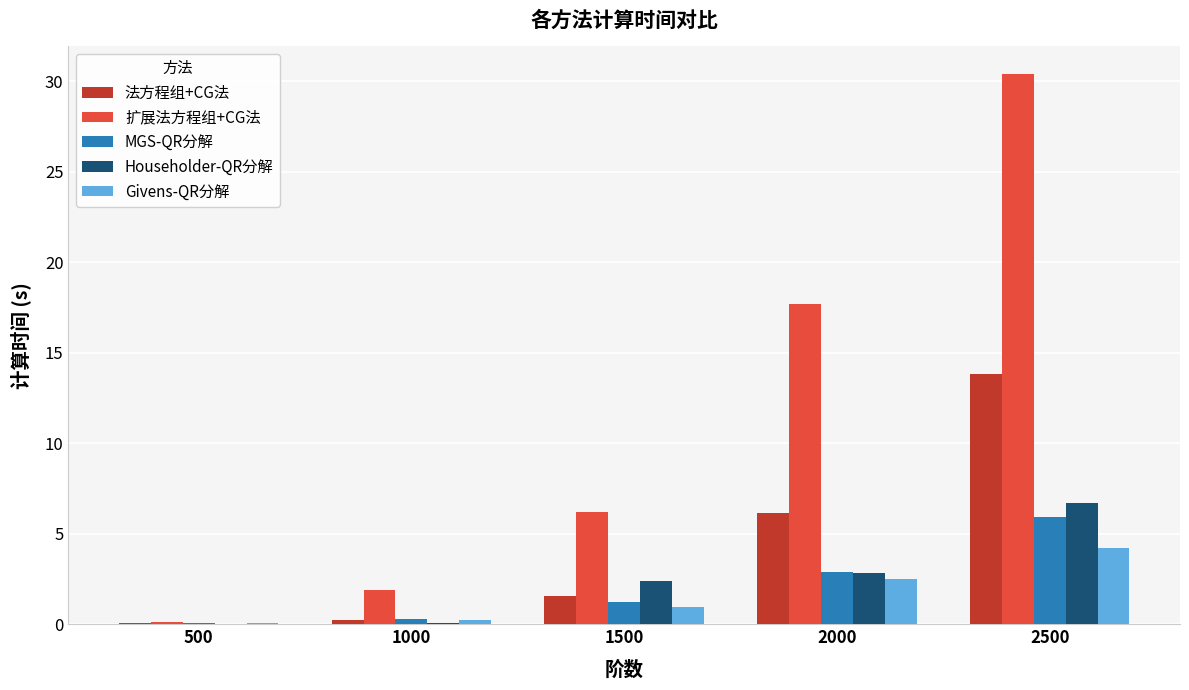

At which label does 扩展法方程组+CG法 reach its peak?

2500